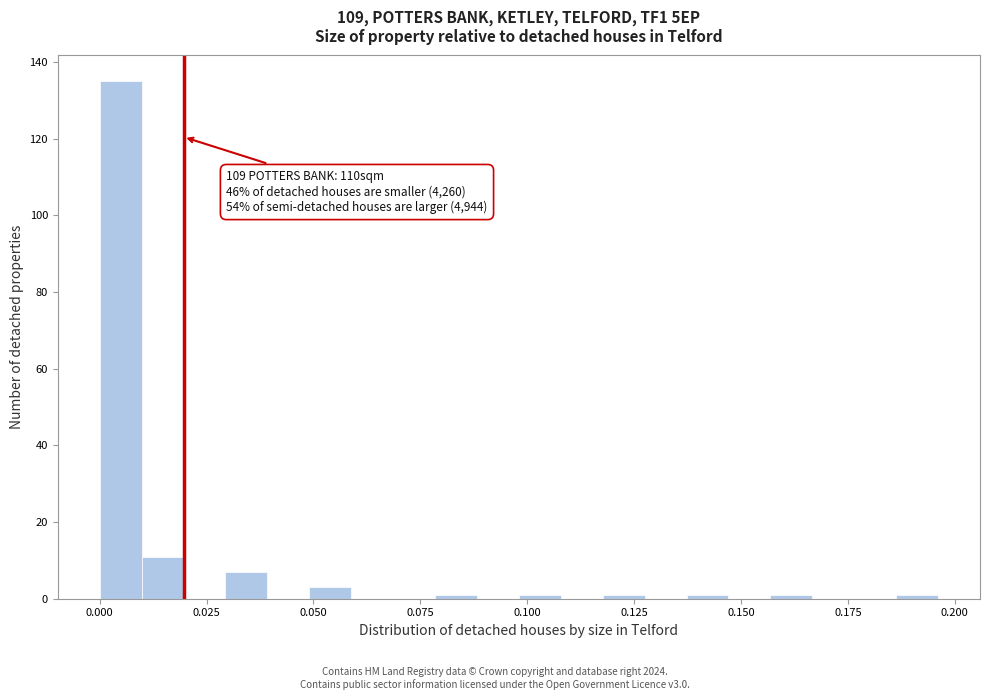

Around what value on the x-axis is the tallest bar? Give the approximate position of its centre, as read against the axis.

0.005